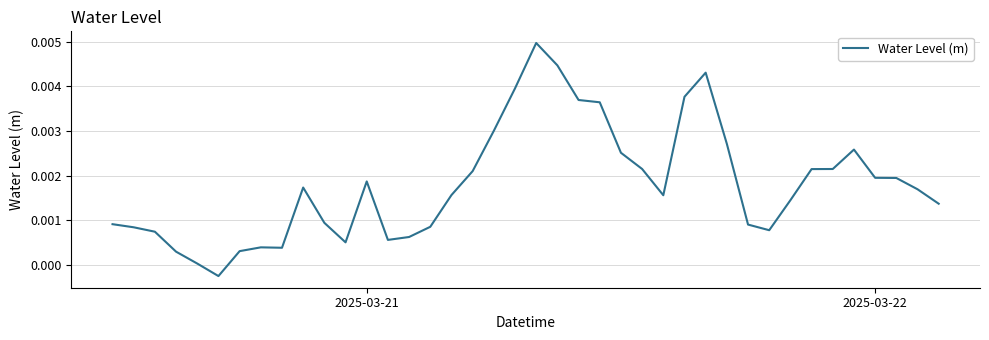

How many points are higher than both their immediate neighbors (excluding endpoints)?

6